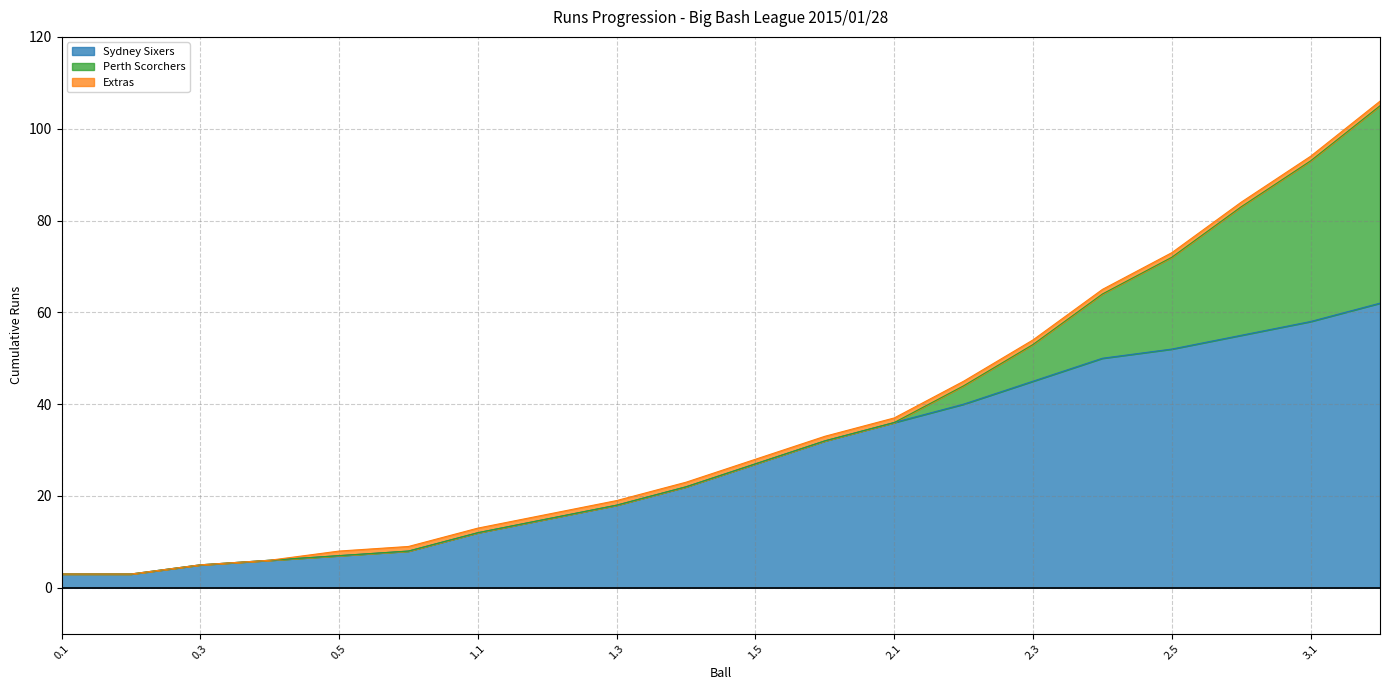

Which series has the largest range (max minus min)?

Sydney Sixers